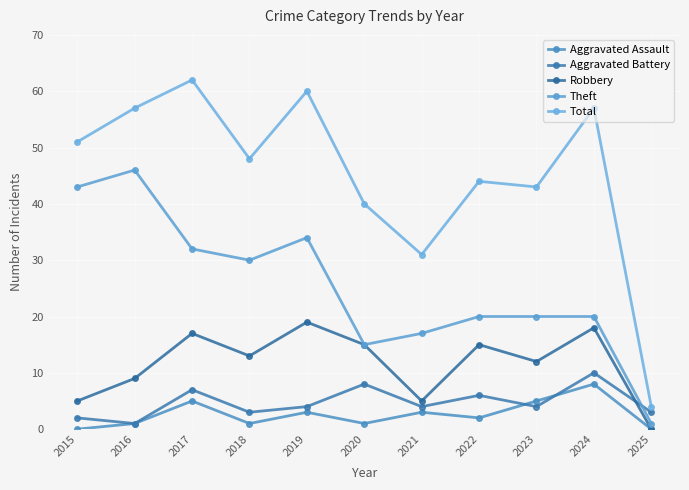

Read the Total value at 2019, to the nearest 10.

60